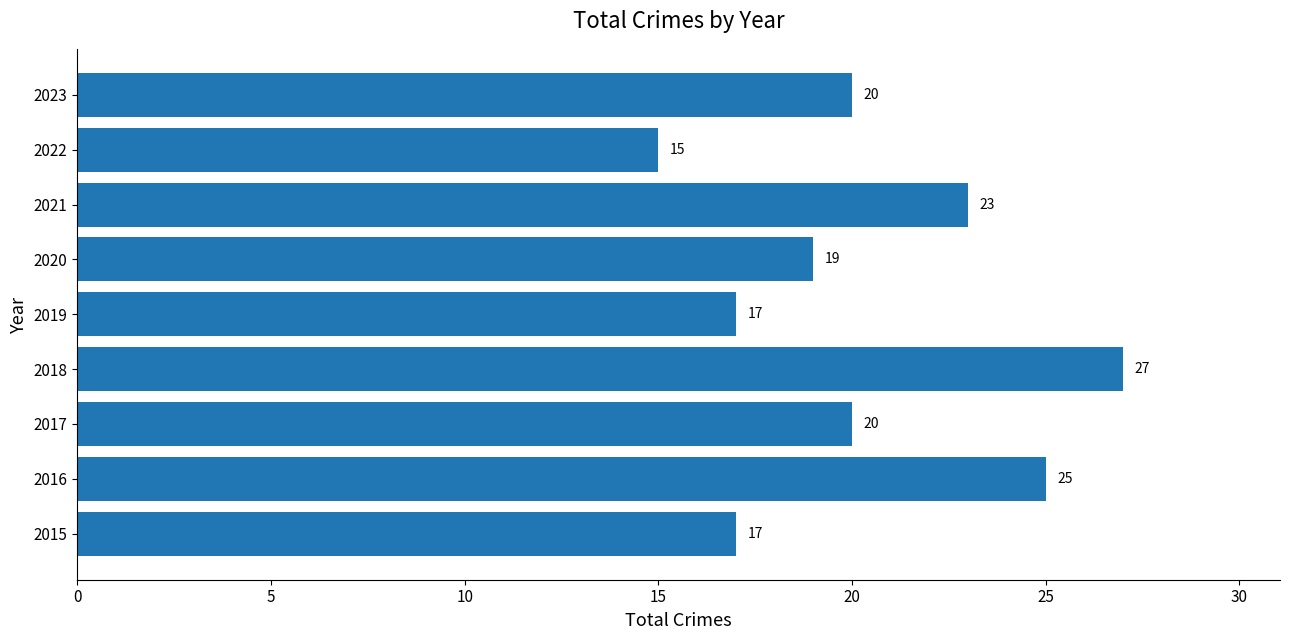

What is the difference between the values at 2016 and 2023?

5